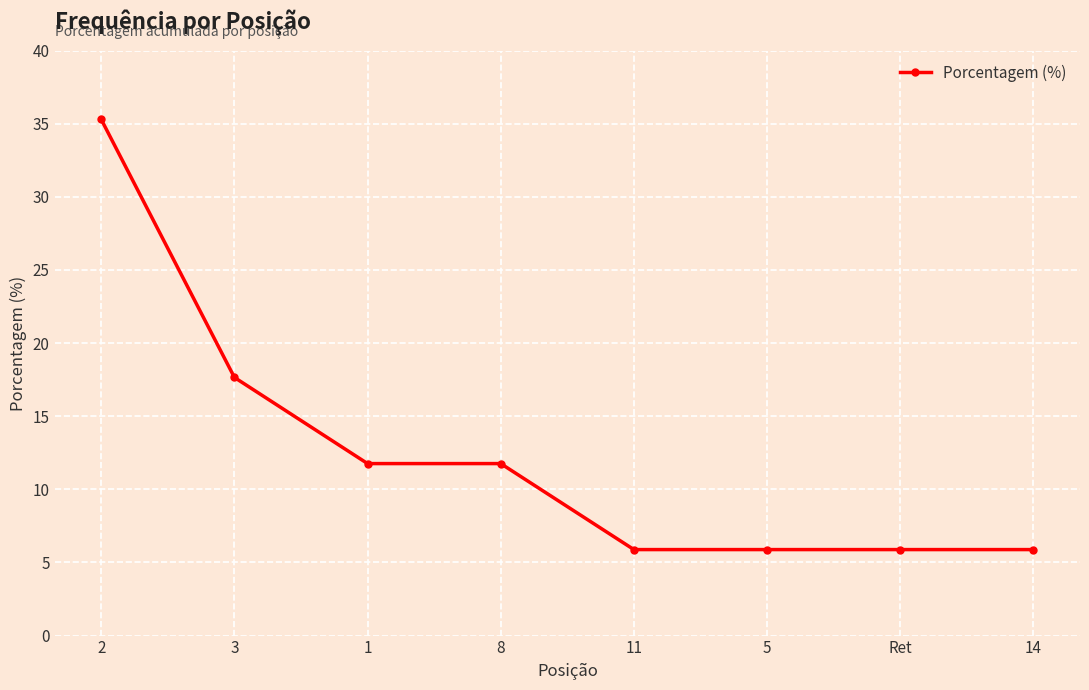

What is the value of the 7th point from the left?

5.9